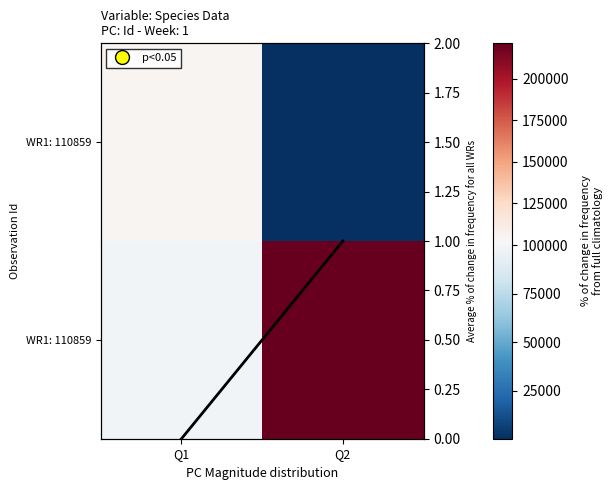

Between Q2 and Q1, which is larger?

Q1